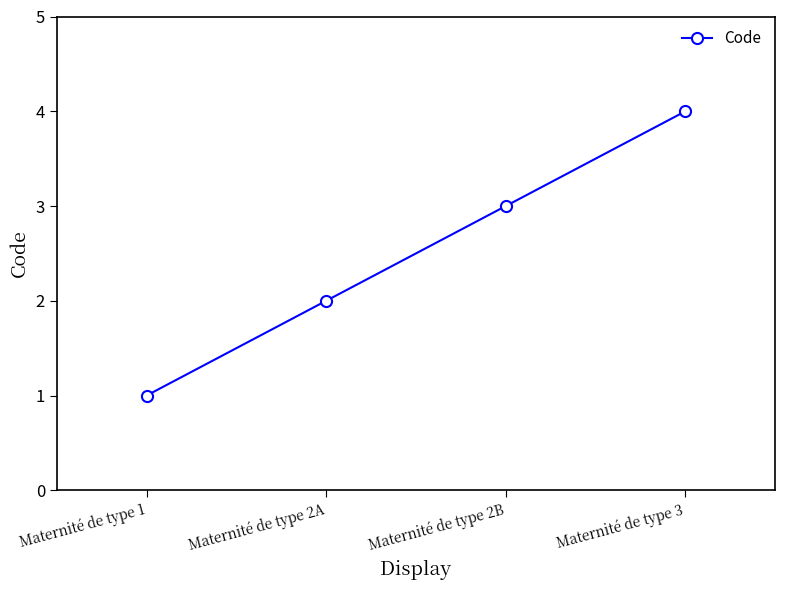

List the labels in order of value, smallest first.

Maternité de type 1, Maternité de type 2A, Maternité de type 2B, Maternité de type 3